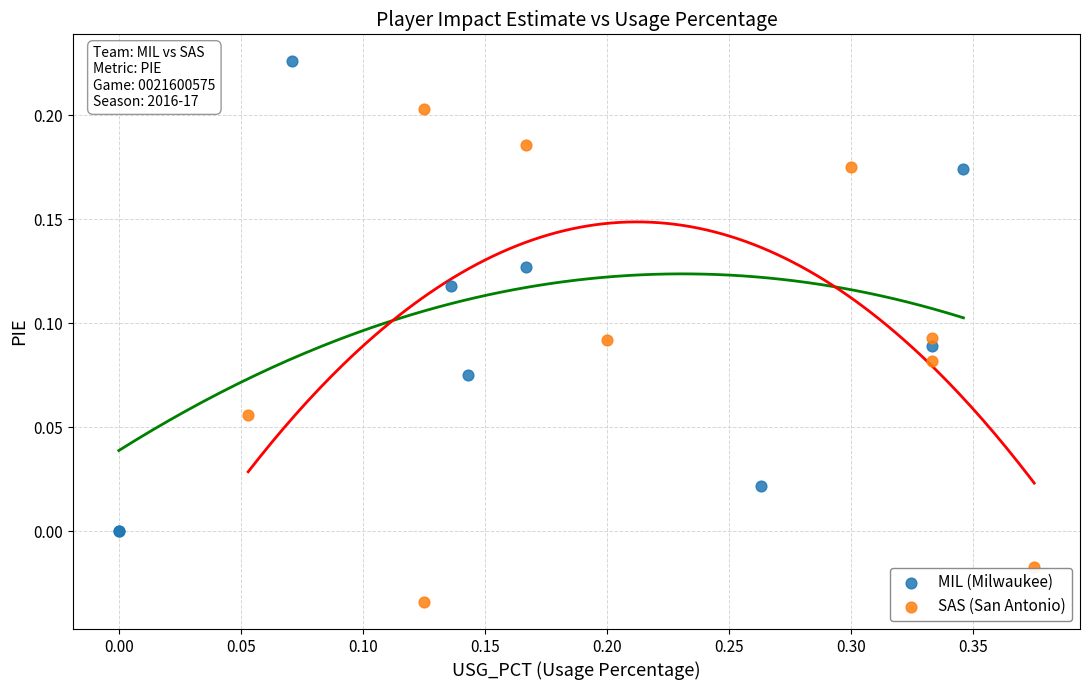

Which series reaches the minimum Y coordinate?

SAS (San Antonio)